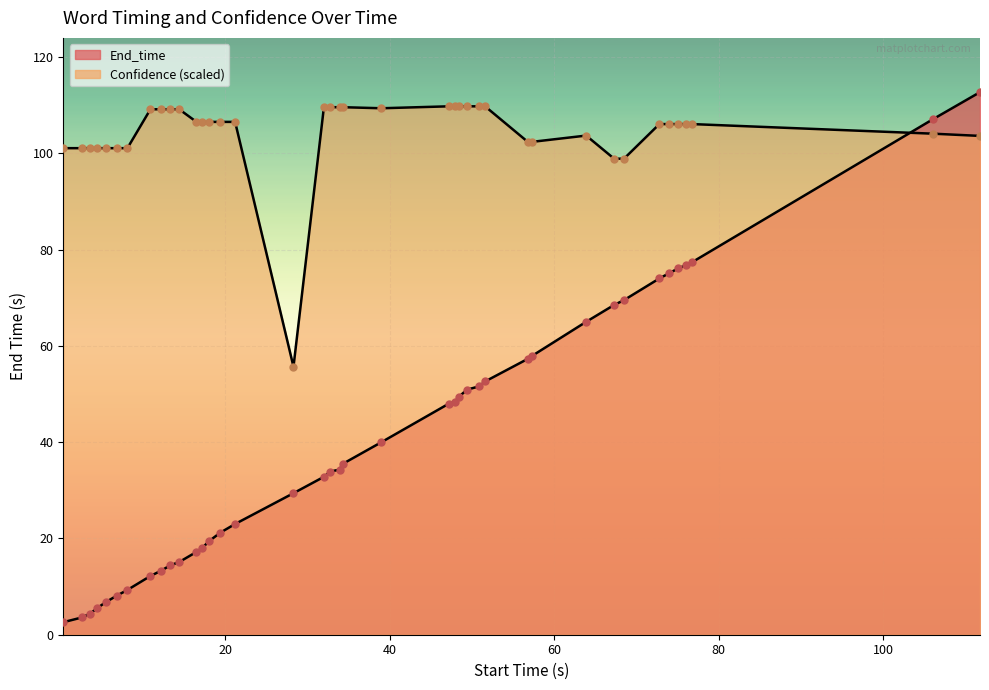

Which series reaches the minimum Y coordinate?

End_time